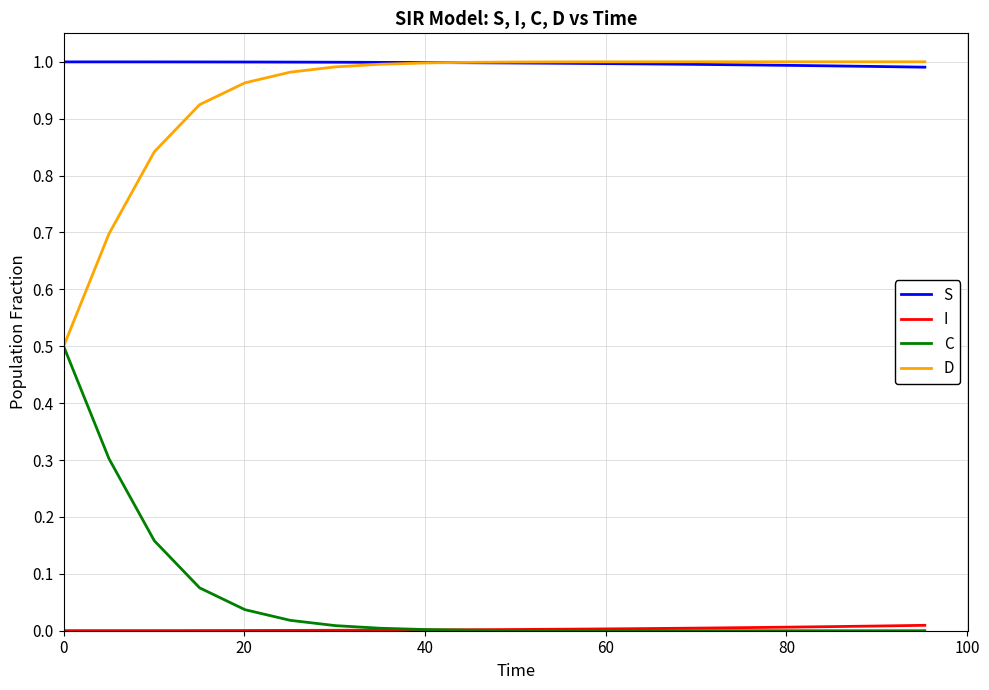

True or false: S and C intersect in this chart.

False